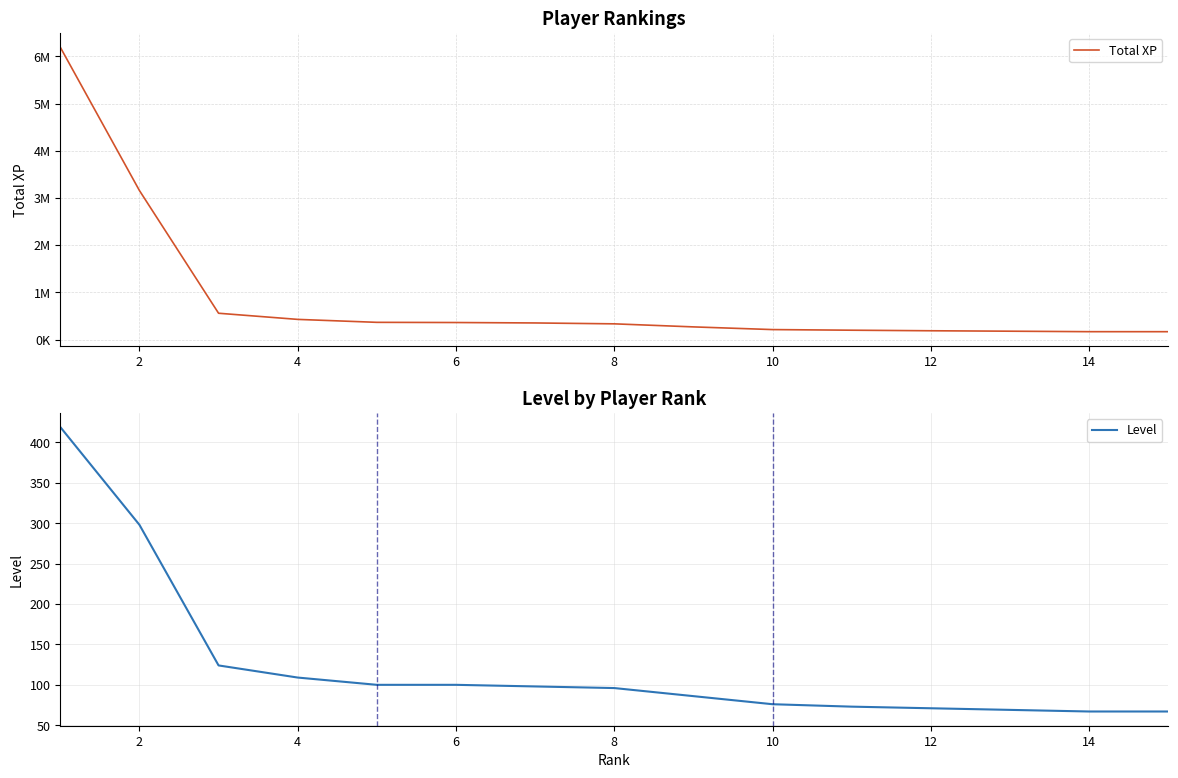

Is it true that Level equals 110 at 12?

False